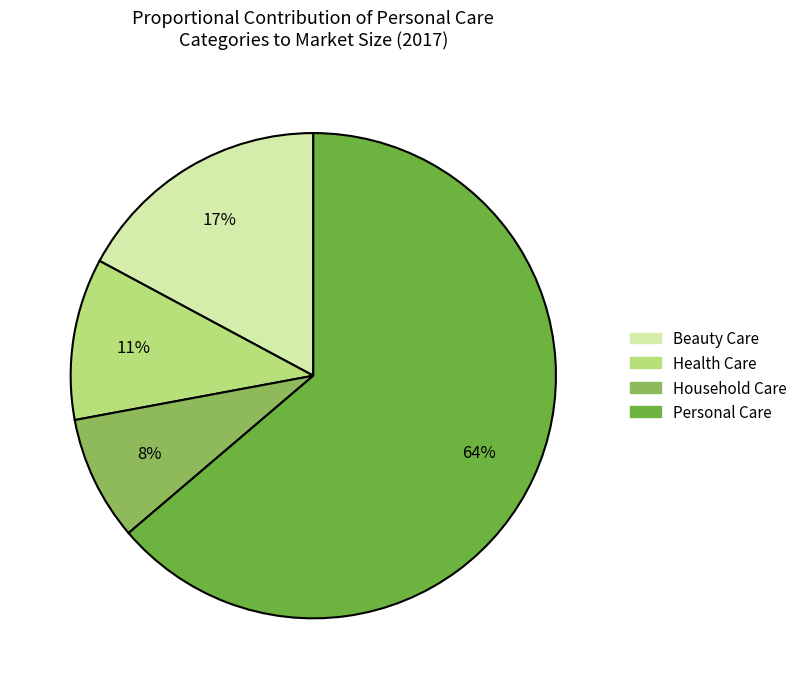

Is it true that Personal Care is 49% of the pie?

False